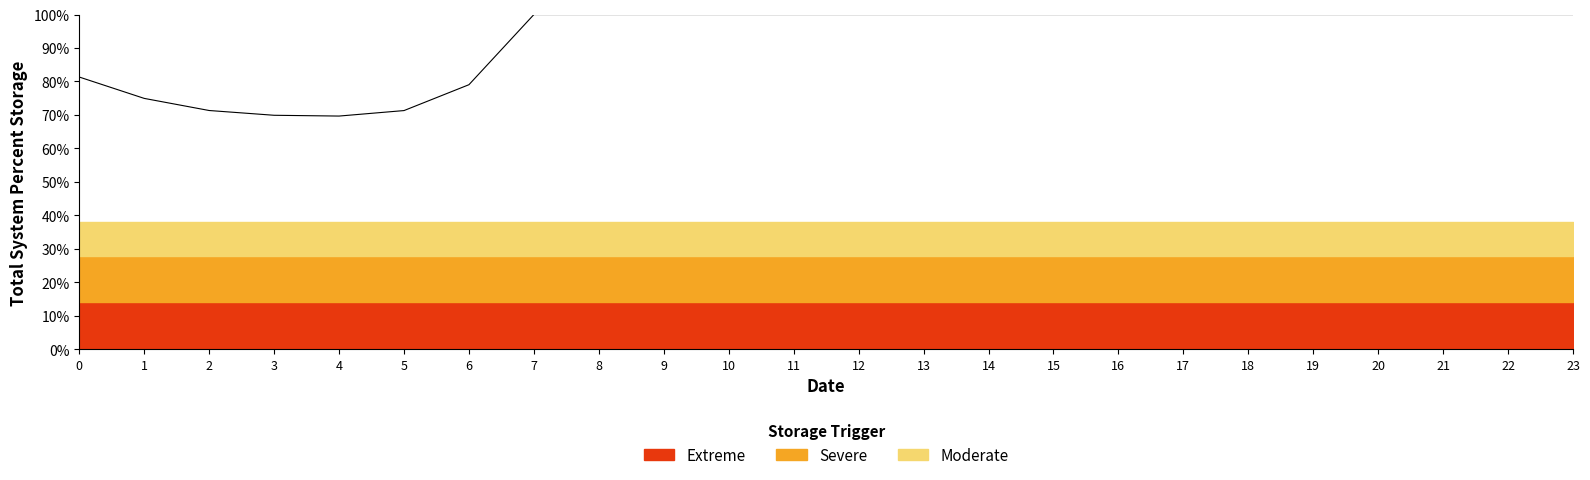

Is it true that the value at 23 is 161.8?

False